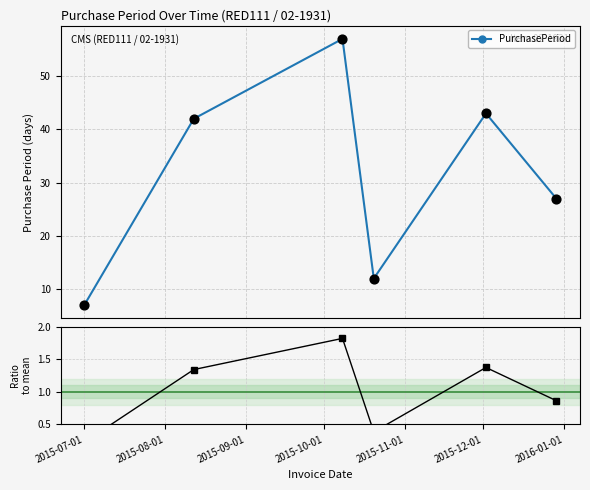

Is the value of Ratio to mean at 2015-07-01 greater than the value of PurchasePeriod at 2015-07-01?

No